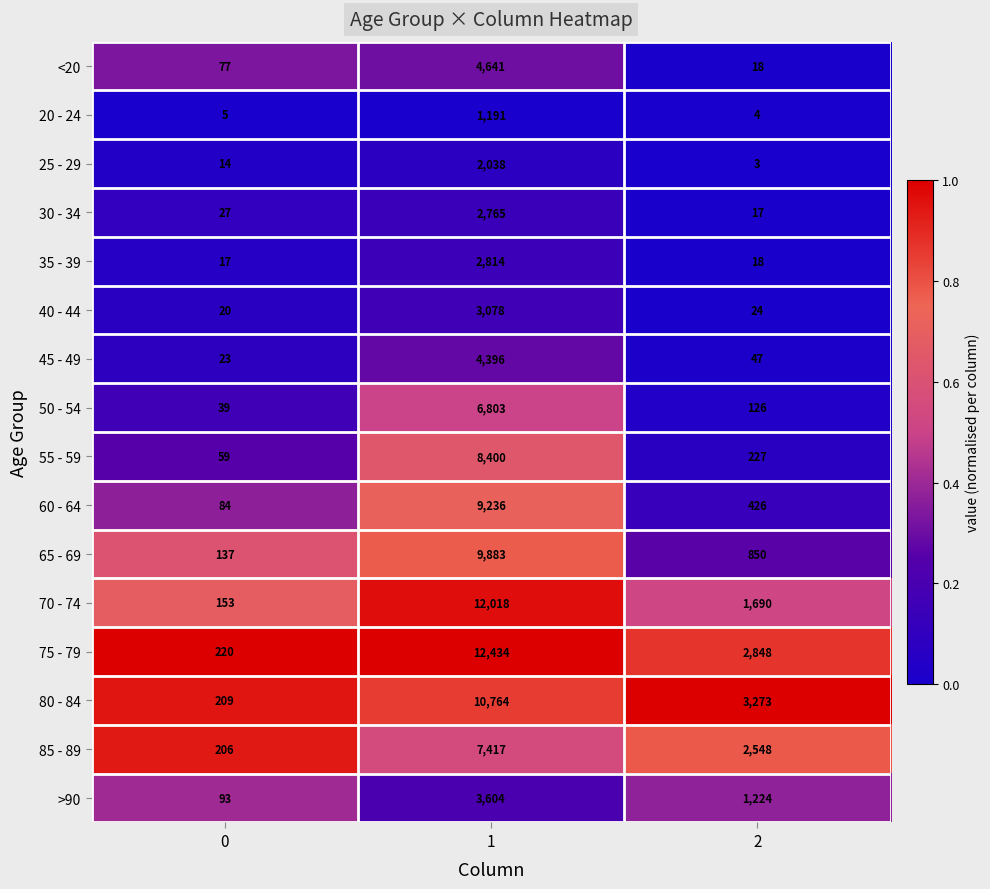

What is the minimum value shown in the chart?

3